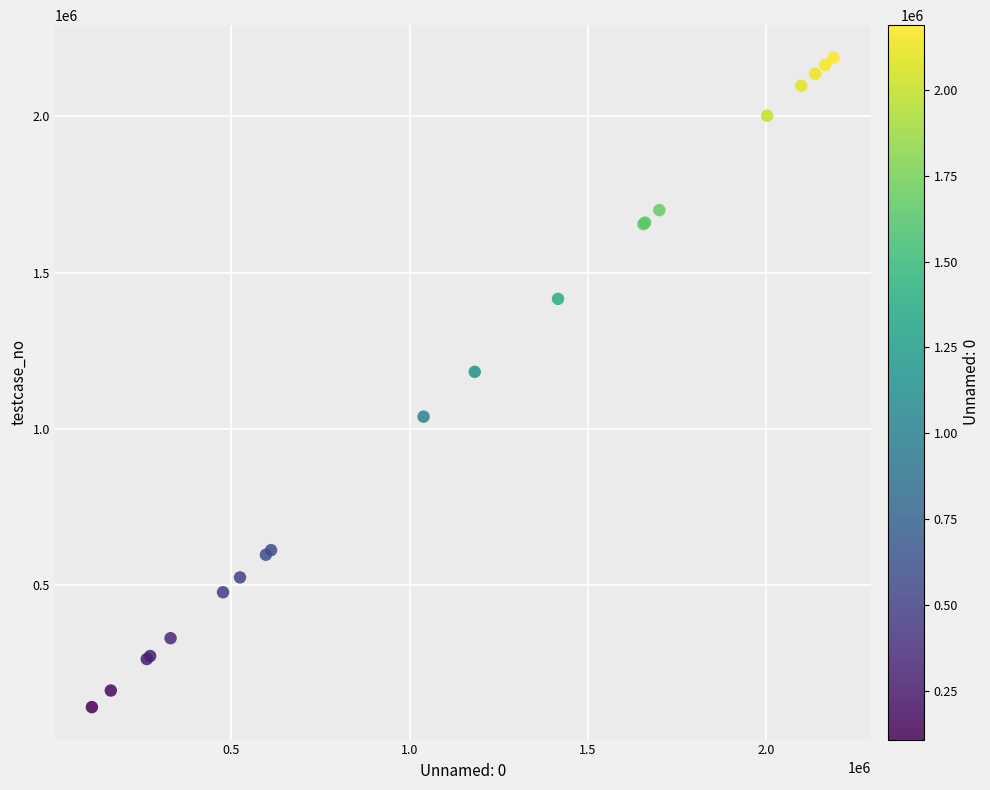

What Y value in the scatter plot is closest to 1148337?

1182146